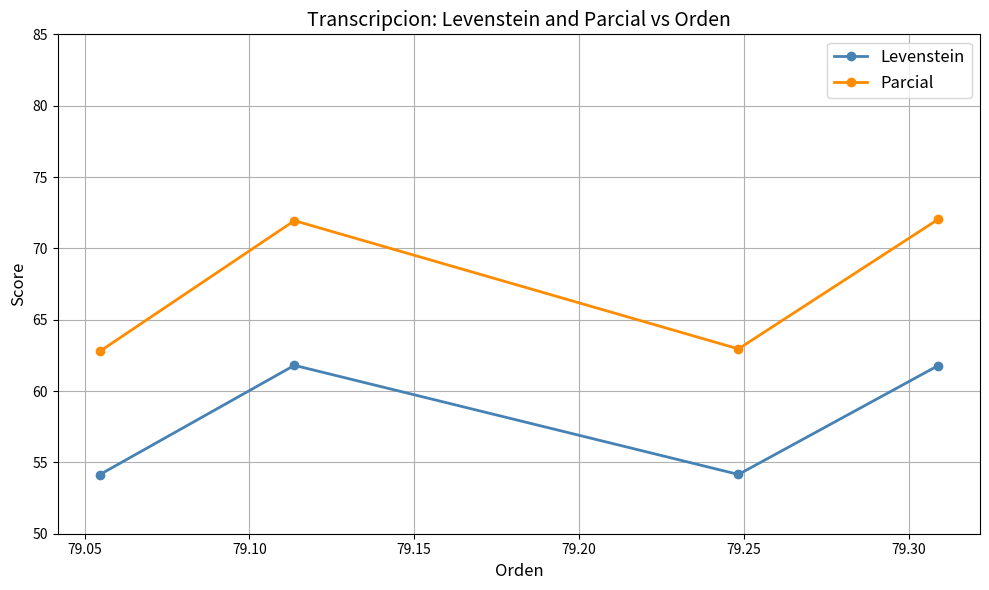

True or false: Parcial and Levenstein intersect in this chart.

False